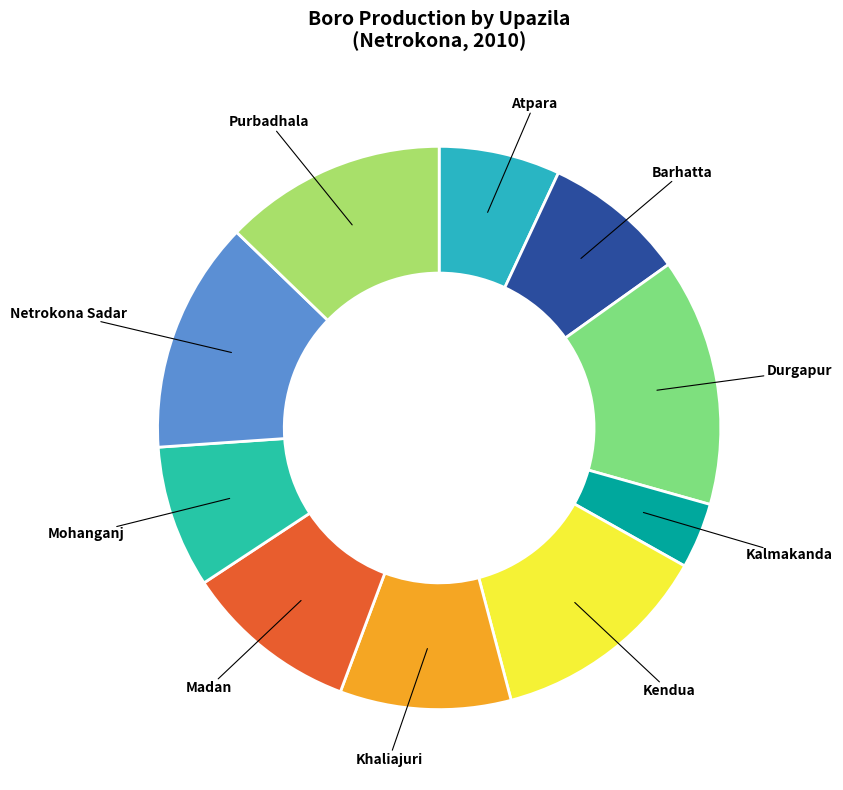

What is the largest slice in the pie chart?

Durgapur